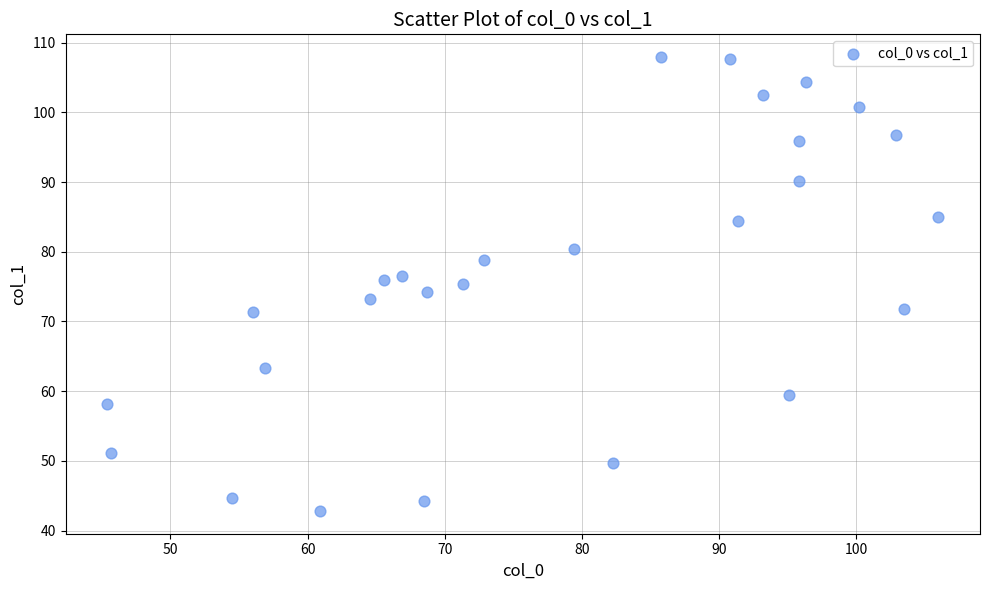

What is the range of X values (max minus min)?

60.6